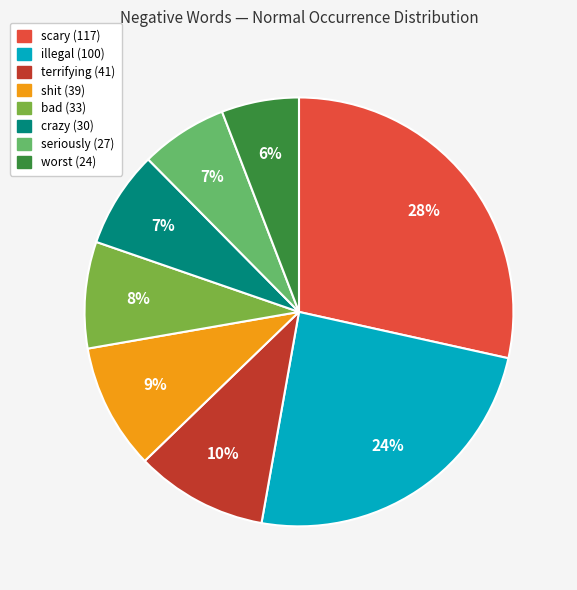

Does any single category account for the majority?

No